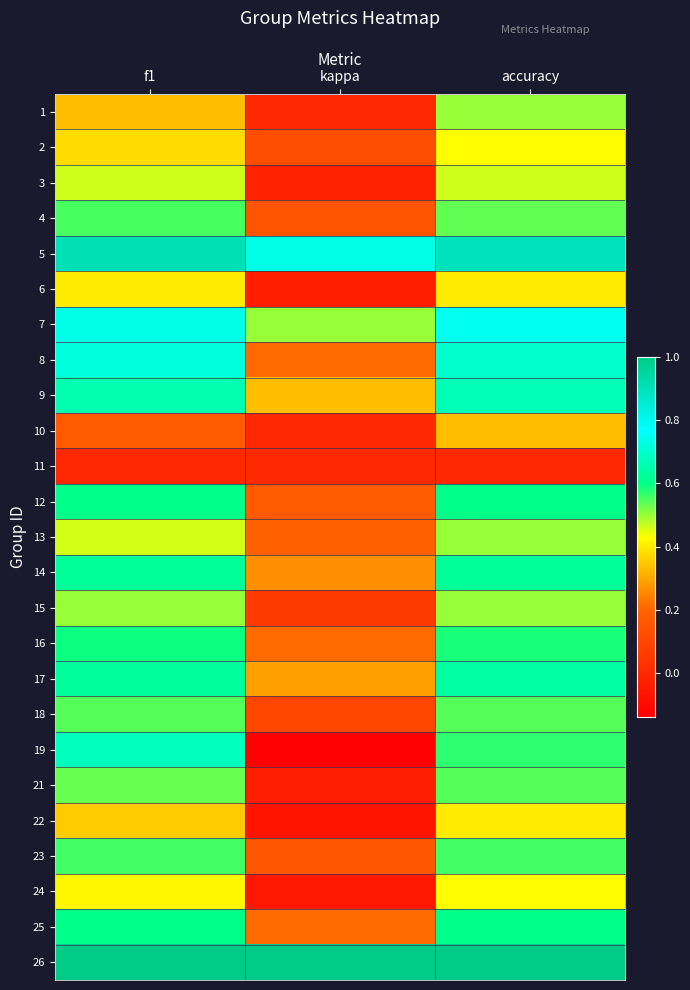

Reading left to right, what are all the values shown in this chart?

1: f1=0.3	kappa=0.0	accuracy=0.5
2: f1=0.4	kappa=0.1	accuracy=0.4
3: f1=0.5	kappa=-0.0	accuracy=0.5
4: f1=0.6	kappa=0.1	accuracy=0.5
5: f1=0.9	kappa=0.7	accuracy=0.9
6: f1=0.4	kappa=-0.0	accuracy=0.4
7: f1=0.7	kappa=0.5	accuracy=0.8
8: f1=0.7	kappa=0.2	accuracy=0.7
9: f1=0.7	kappa=0.3	accuracy=0.7
10: f1=0.2	kappa=0.0	accuracy=0.3
11: f1=0.0	kappa=0.0	accuracy=0.0
12: f1=0.6	kappa=0.2	accuracy=0.6
13: f1=0.5	kappa=0.2	accuracy=0.5
14: f1=0.6	kappa=0.3	accuracy=0.6
15: f1=0.5	kappa=0.1	accuracy=0.5
16: f1=0.6	kappa=0.2	accuracy=0.6
17: f1=0.6	kappa=0.3	accuracy=0.6
18: f1=0.5	kappa=0.1	accuracy=0.5
19: f1=0.7	kappa=-0.1	accuracy=0.6
21: f1=0.5	kappa=-0.0	accuracy=0.5
22: f1=0.3	kappa=-0.1	accuracy=0.4
23: f1=0.6	kappa=0.2	accuracy=0.6
24: f1=0.4	kappa=-0.1	accuracy=0.4
25: f1=0.6	kappa=0.2	accuracy=0.6
26: f1=1.0	kappa=1.0	accuracy=1.0